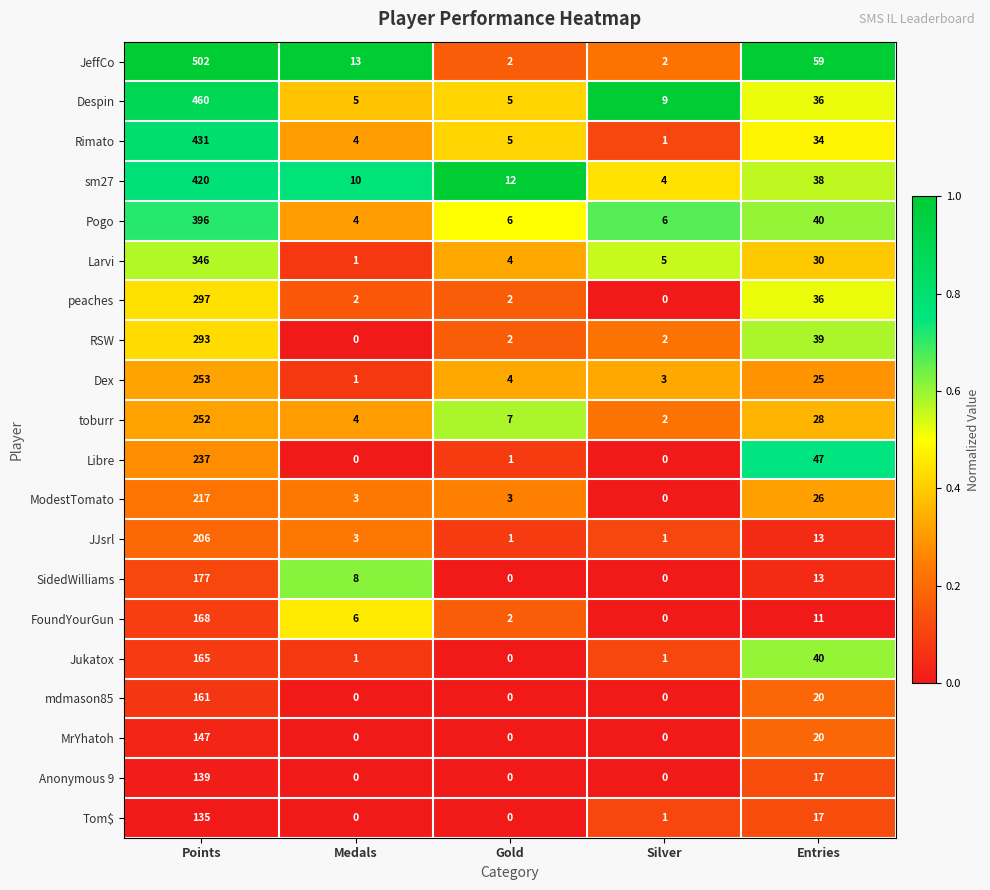

What is the average value of the Rimato series?

95